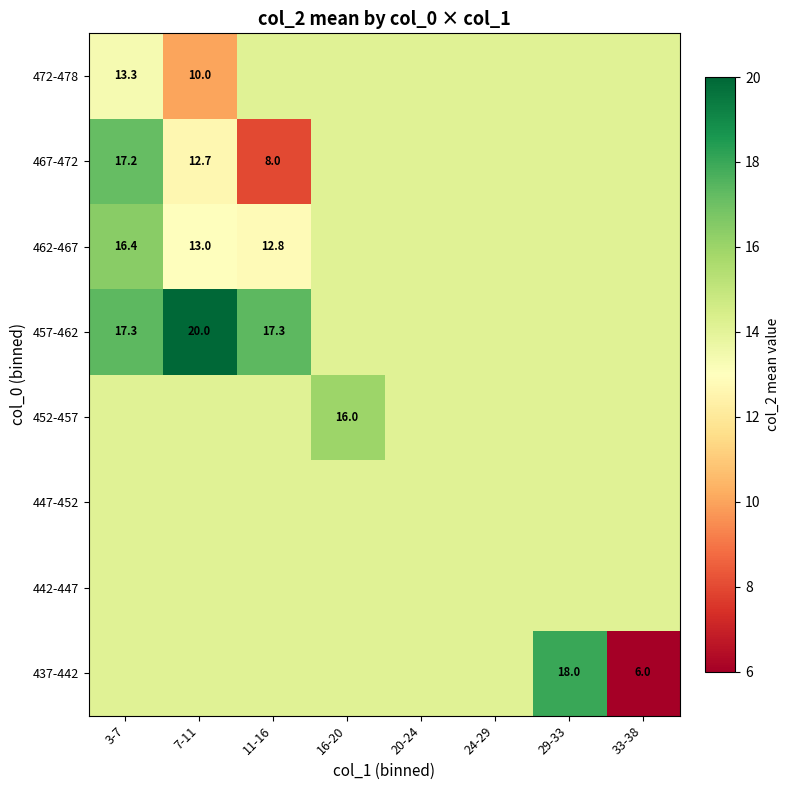

At 16-20, list the series in order from smallest to largest.

437-442, 442-447, 447-452, 457-462, 462-467, 467-472, 472-478, 452-457